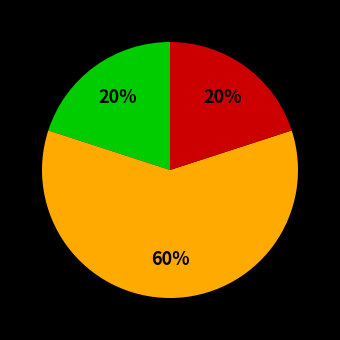

Is there any slice that represents more than half of the pie?

Yes